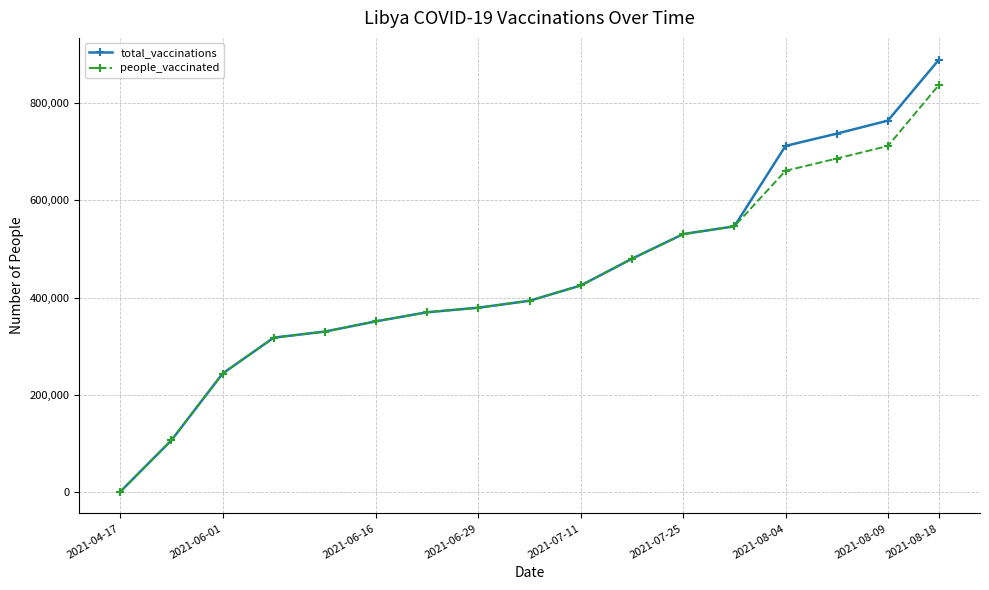

What is the minimum value for total_vaccinations?

750